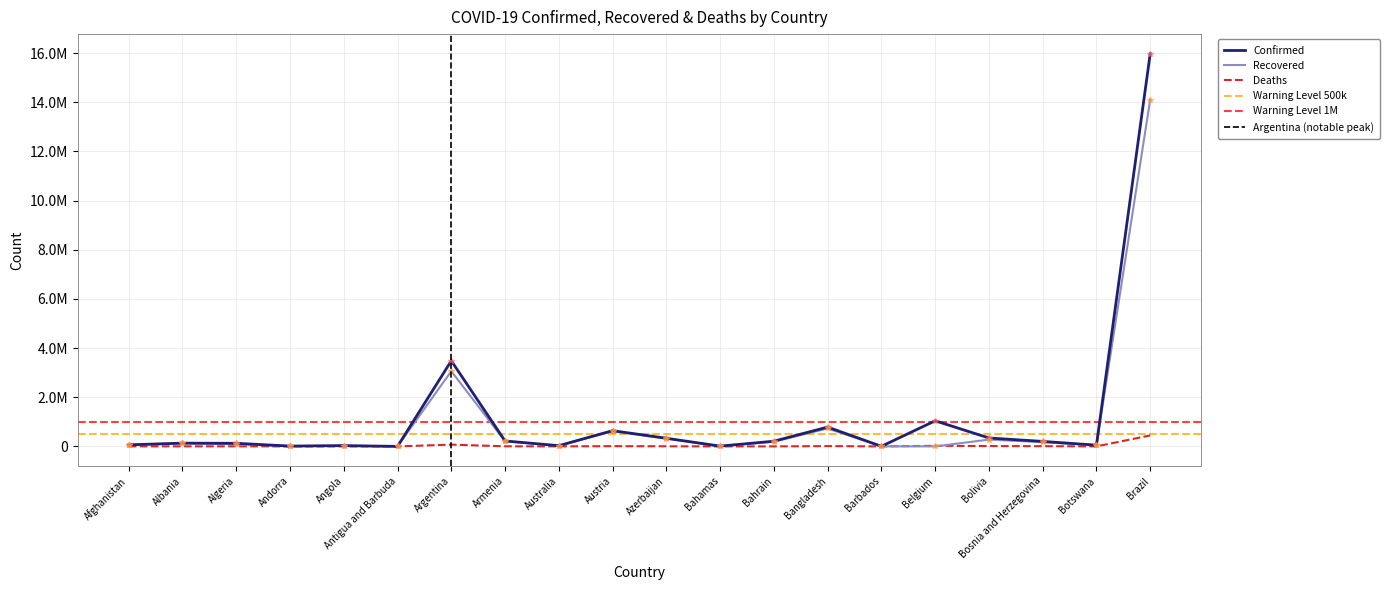

At which category is the sum across all series the highest?

Brazil